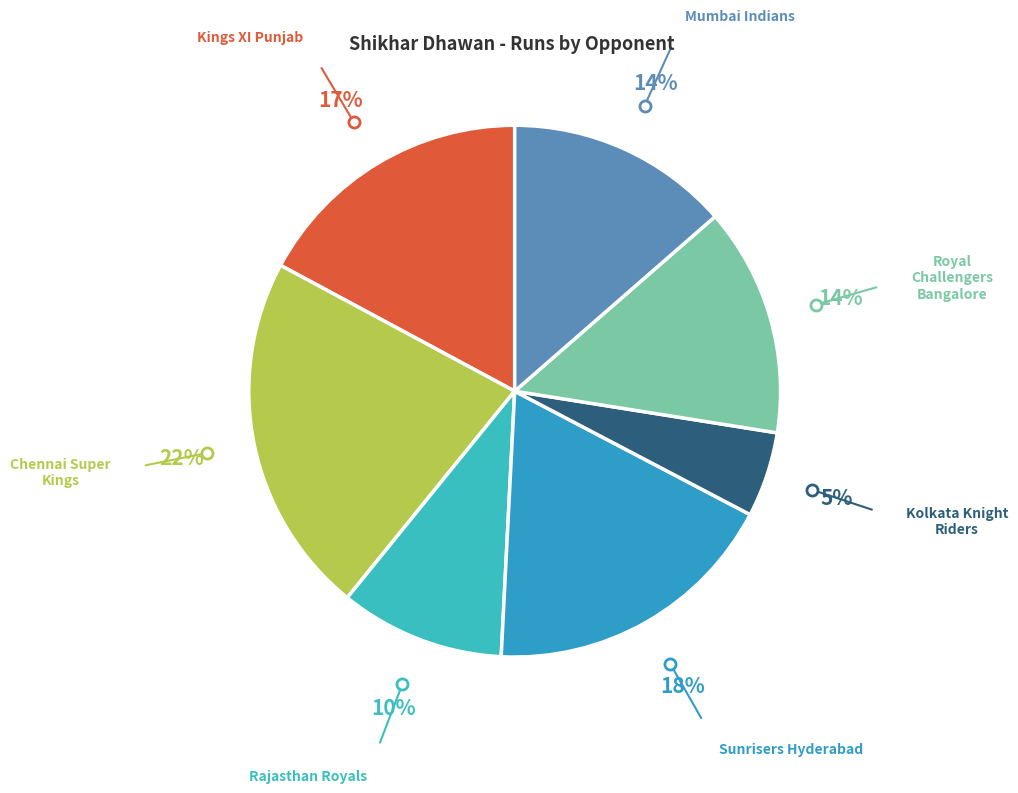

Approximately how many times larger is the value at Kings XI Punjab compared to Royal Challengers Bangalore?

1.2